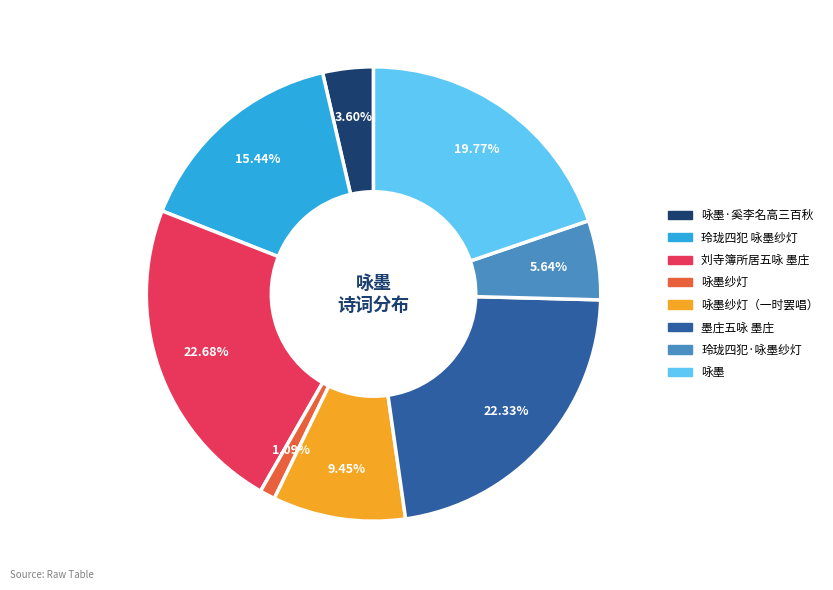

Does any single category account for the majority?

No